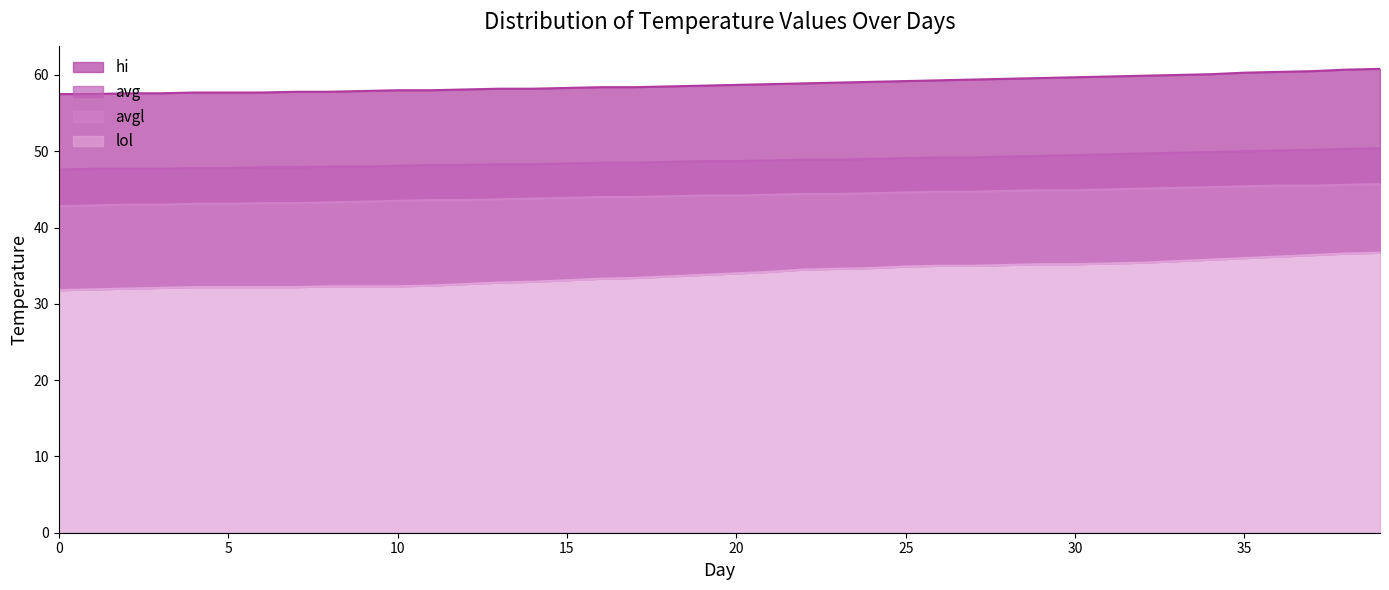

Between 25 and 29, which series saw the biggest shift?

hi